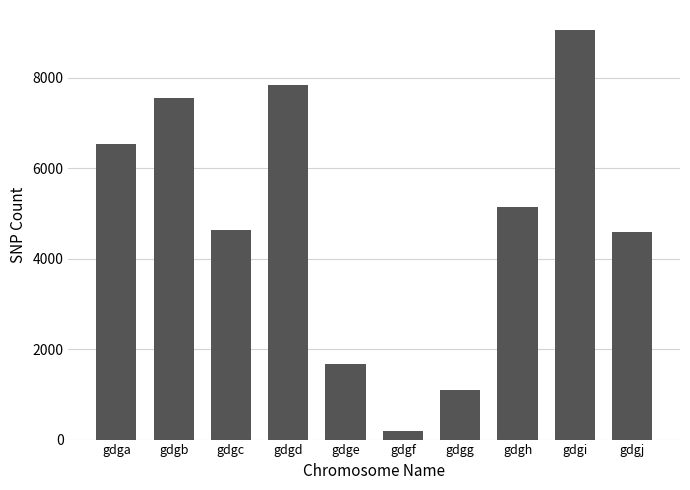

Are the bars horizontal?

No